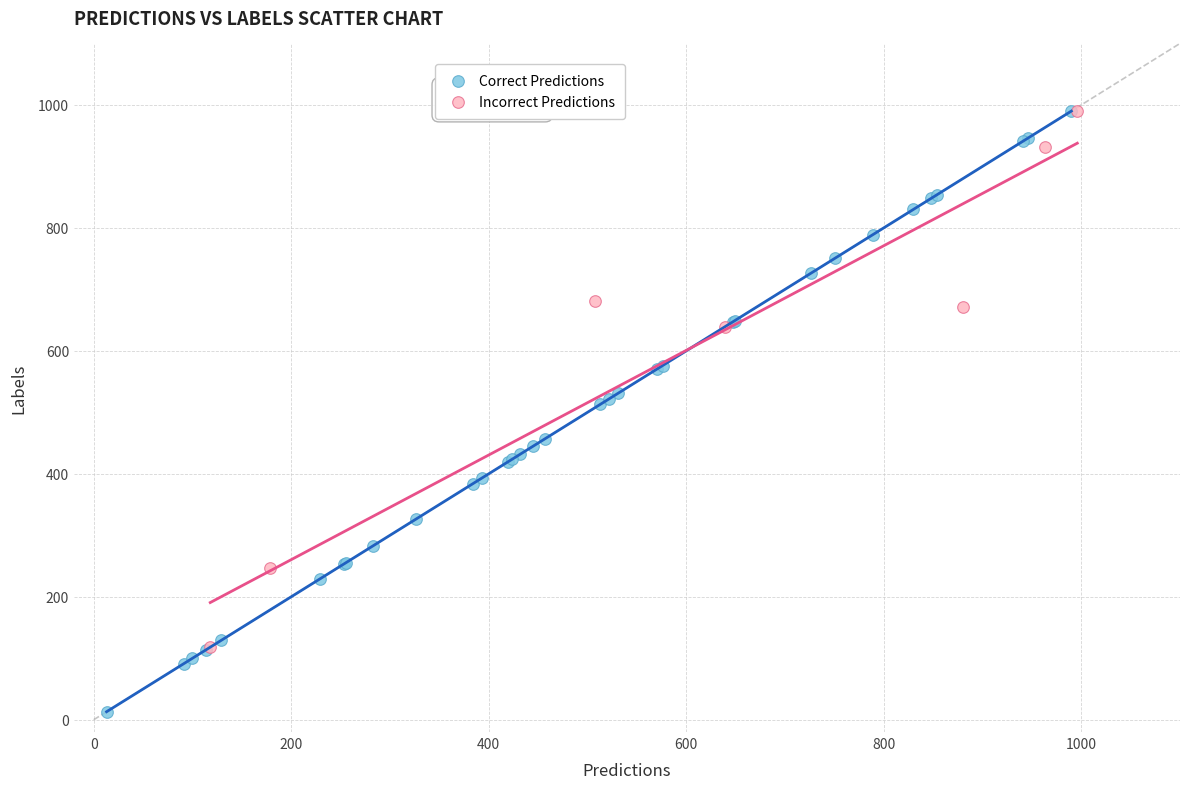

Which series reaches the minimum Y coordinate?

Correct Predictions